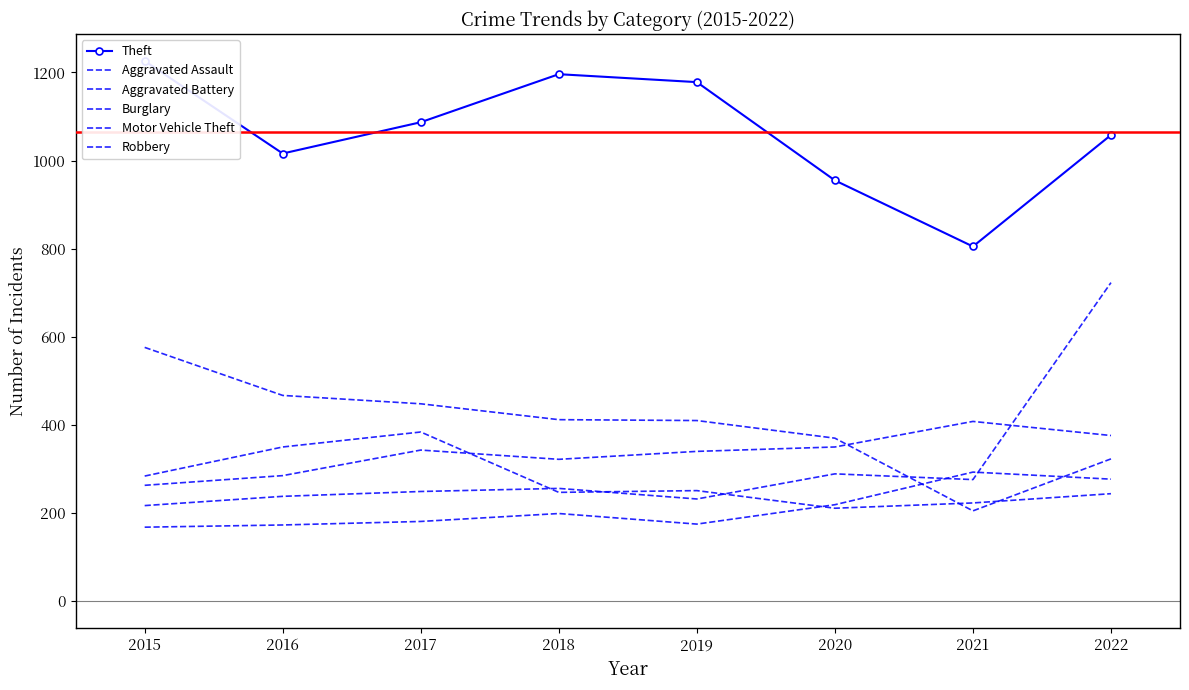

Where do Aggravated Assault and Robbery first cross each other?

2019 and 2020